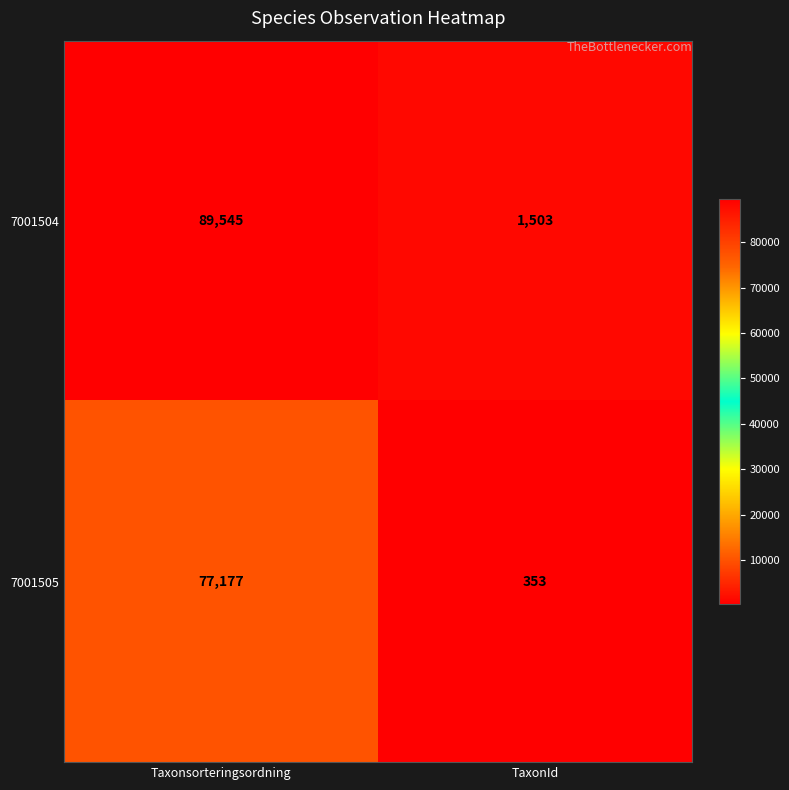

At which category is the sum across all series the highest?

Taxonsorteringsordning